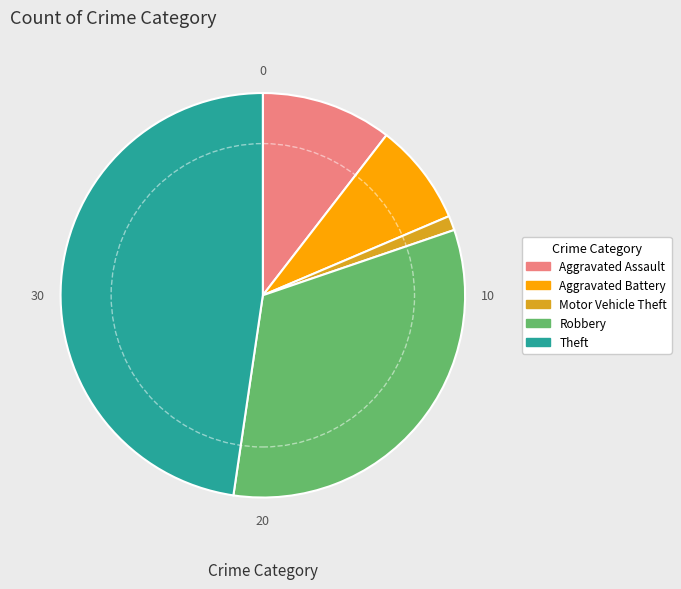

Which slice is the smallest?

Motor Vehicle Theft